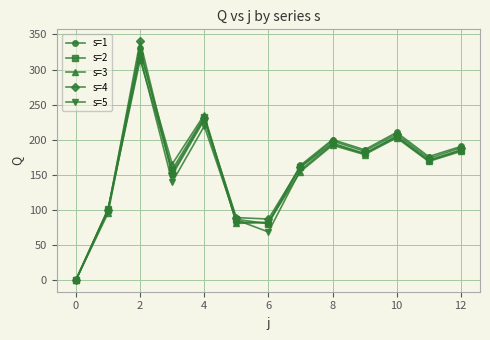

Which series has the widest spread of values?

s=4